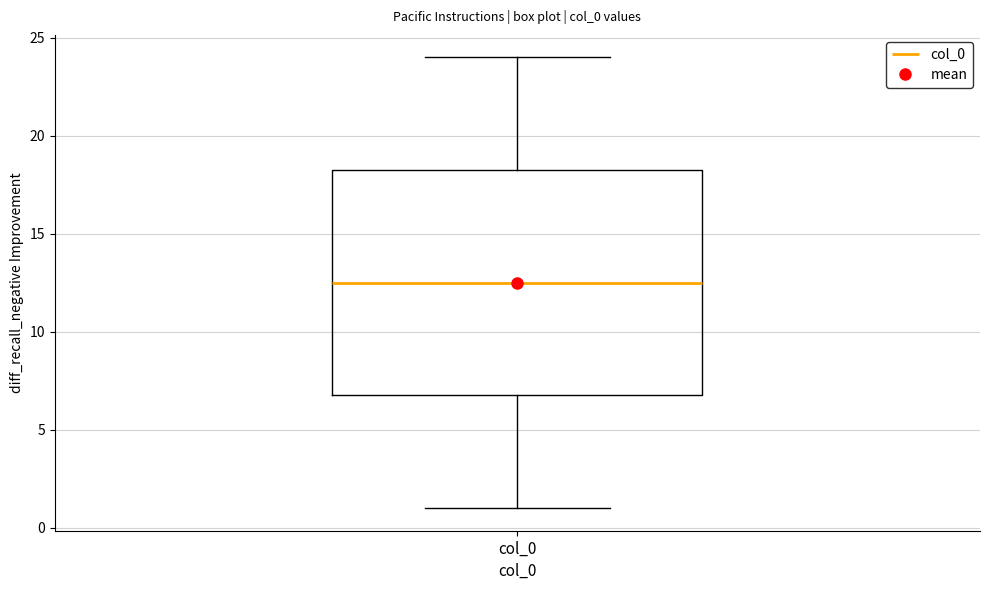

Read this box plot against the y-axis: the position of the median line, the range covered by the box, and the ends of both whiskers. The values are not printed on the chart, so give them approximately, as read against the axis.

median 12.5, box 7.0 to 18.5, whiskers 1.0 to 24.0